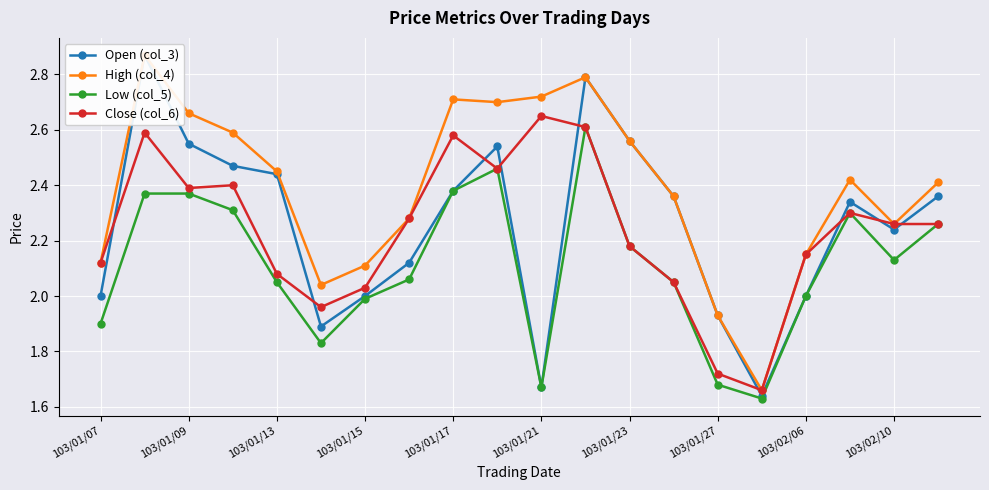

True or false: Low (col_5) has more than 1 points higher than both neighbors.

True